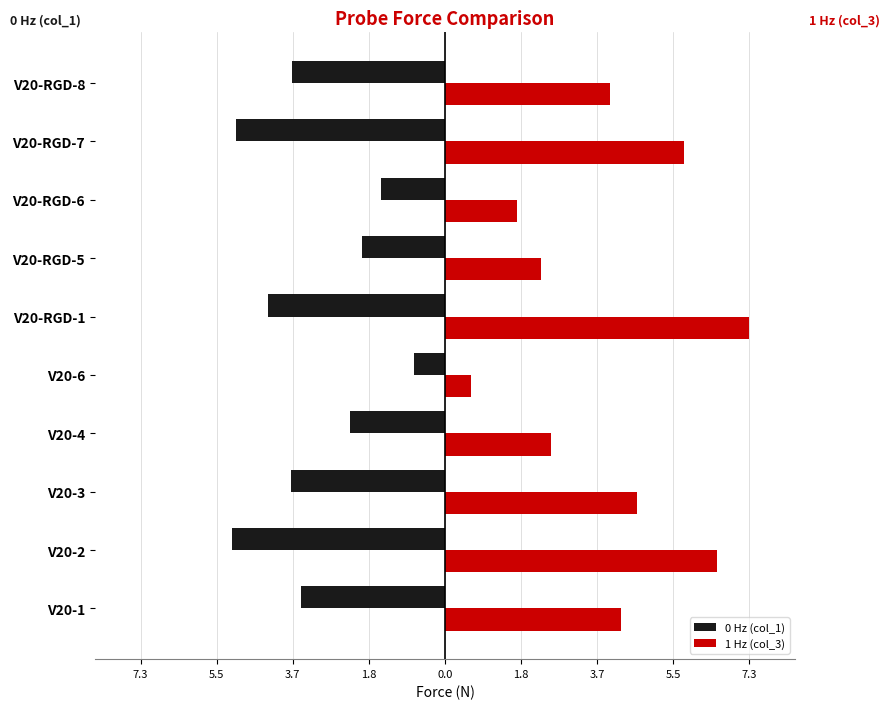

What are all the series names shown in the legend?

0 Hz (col_1), 1 Hz (col_3)